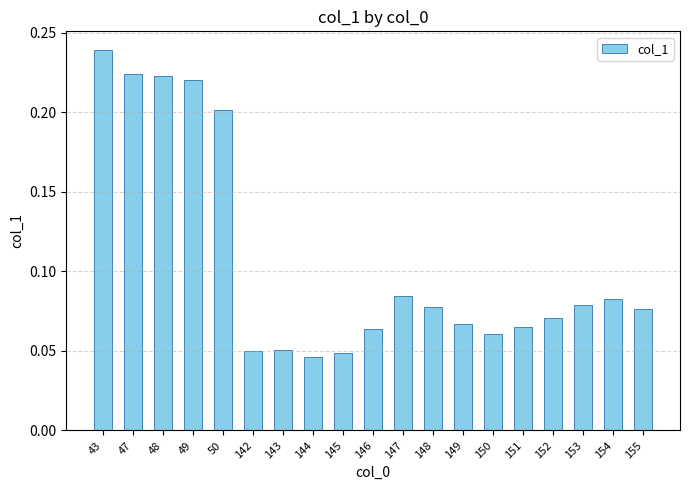

True or false: the data shows 0.2 at 43.

True